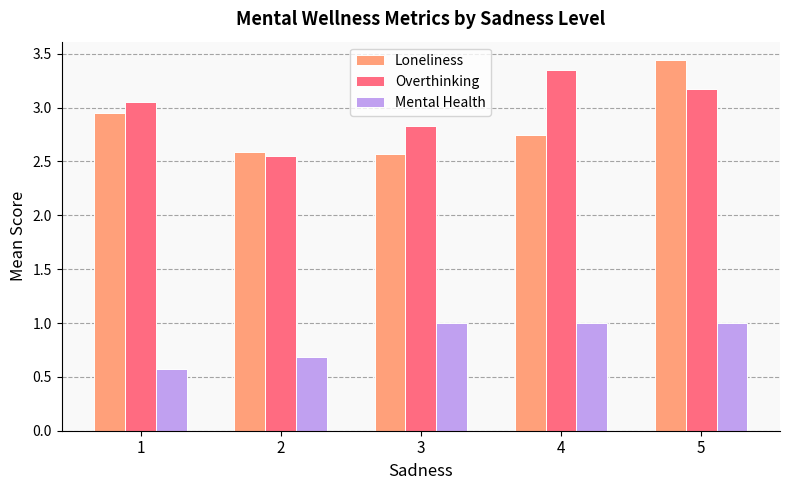

At how many categories does at least one series exceed 1?

5